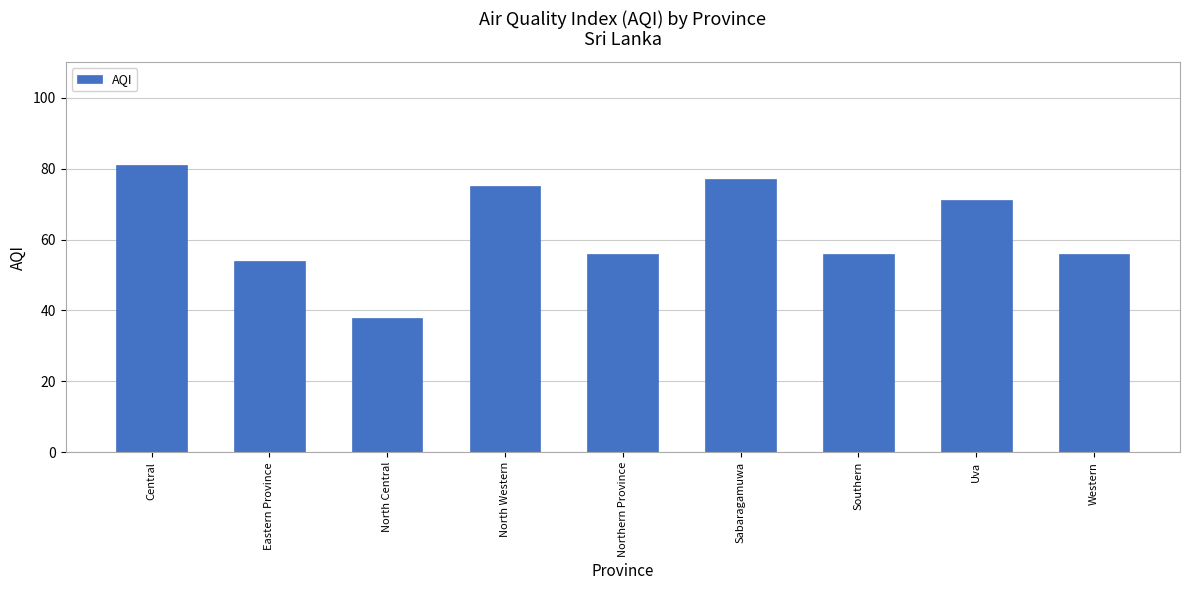

Reading right to left, list all the values displayed in this chart.

56	71	56	77	56	75	38	54	81